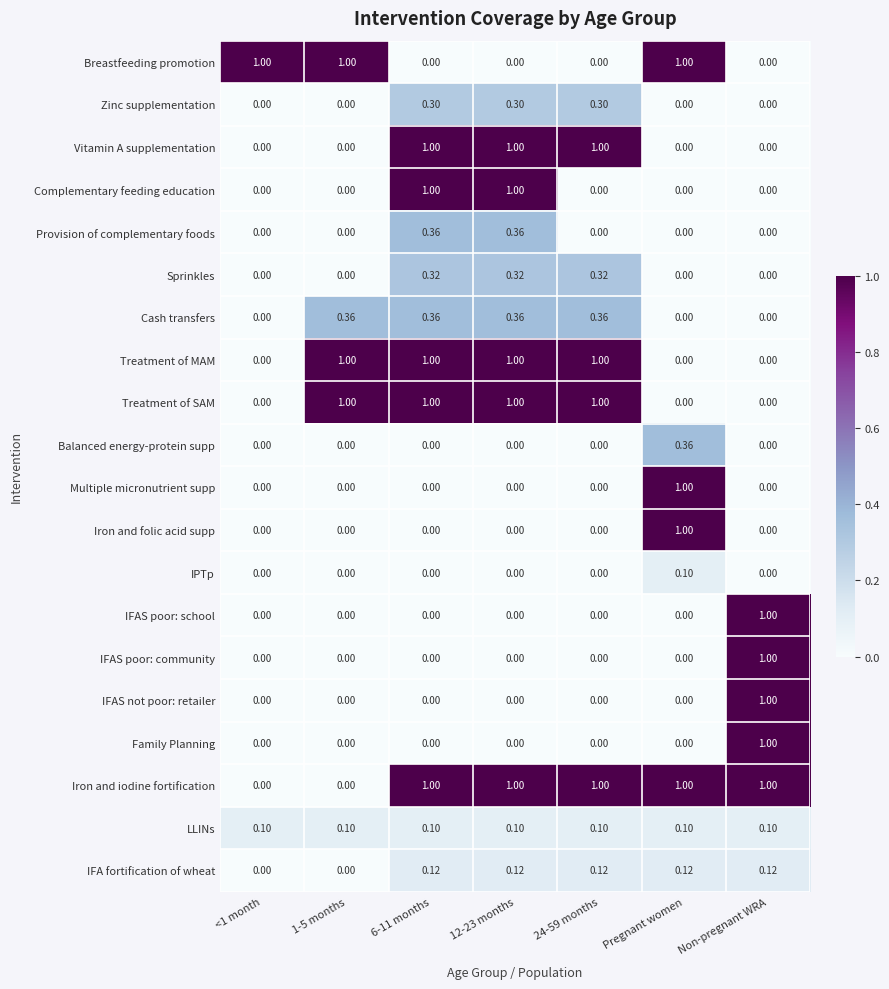

How many data points does each series have?

7